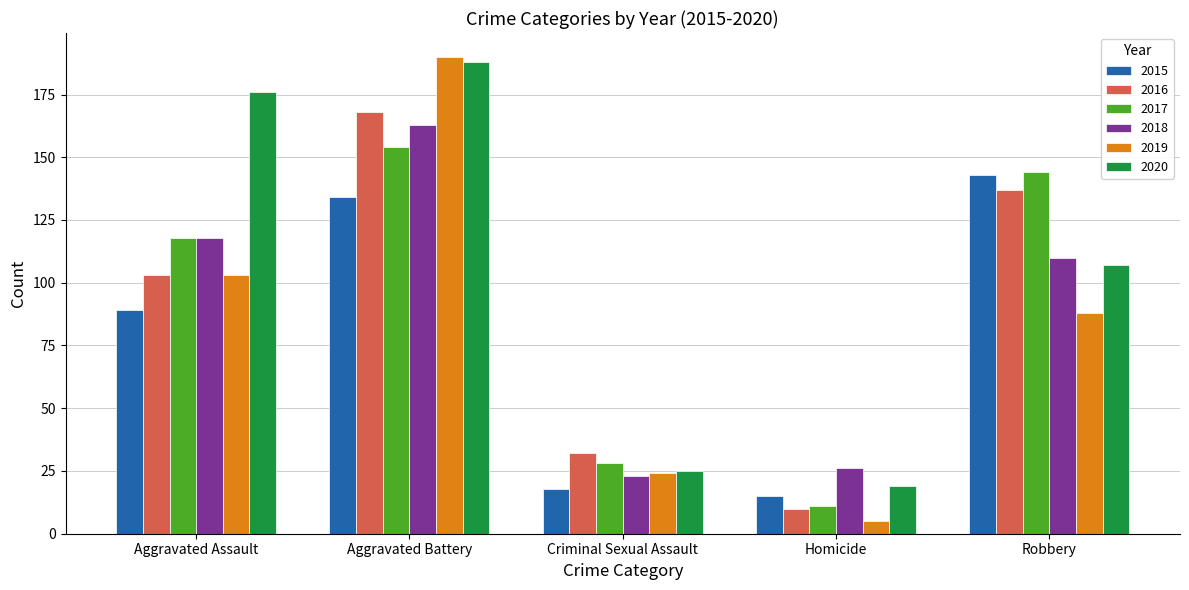

What is the highest value of the 2018 series?

163